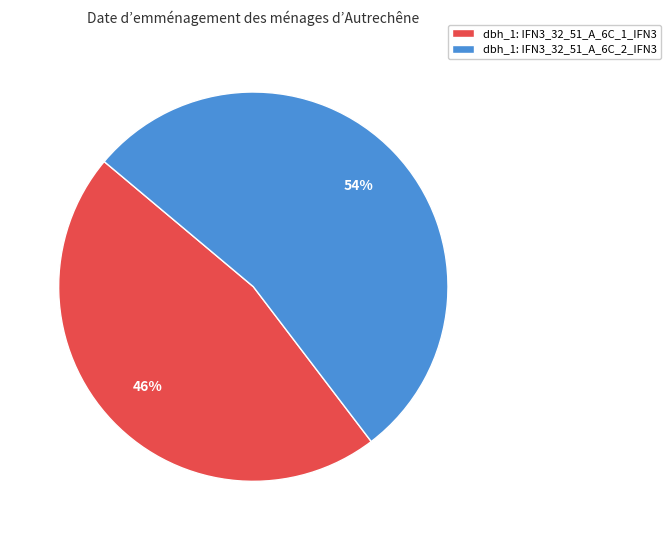

To the nearest percent, what is the combined percentage of dbh_1: IFN3_32_51_A_6C_1_IFN3 and dbh_1: IFN3_32_51_A_6C_2_IFN3?

100%